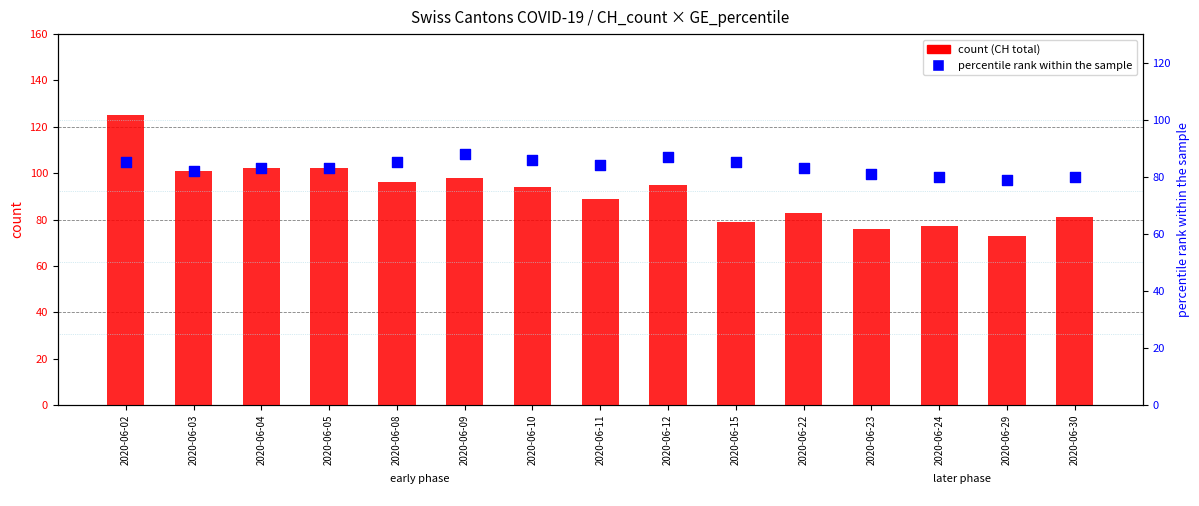

Which series reaches the minimum Y coordinate?

CH (count)